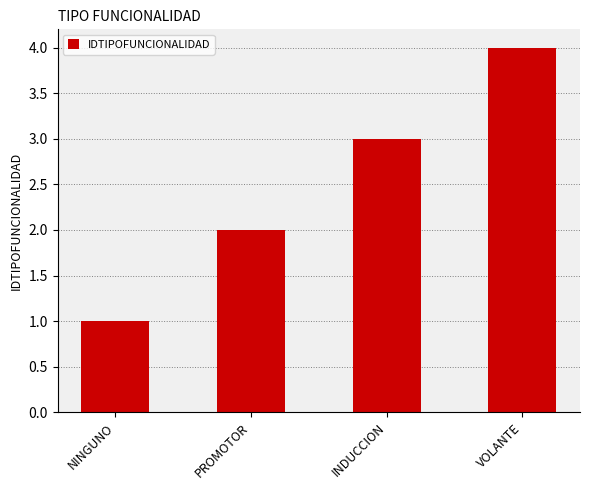

What is the change in value from NINGUNO to INDUCCION?

+2